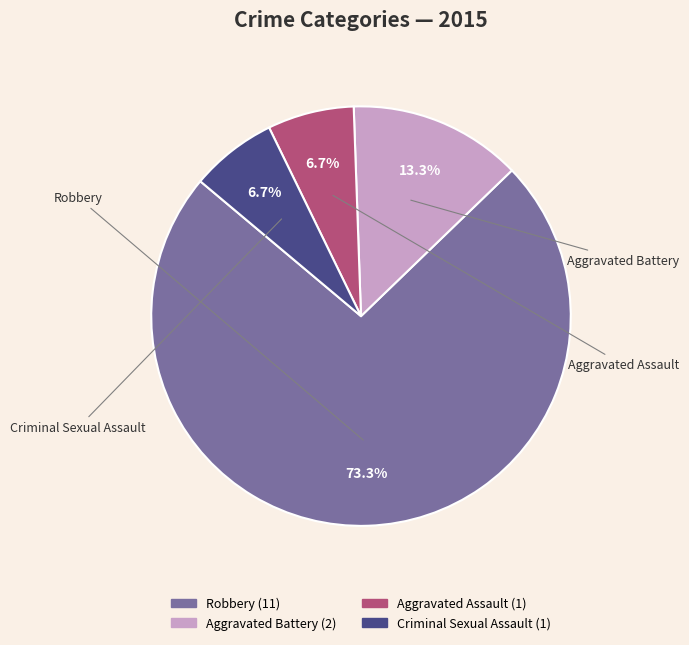

How many slices are in this pie chart?

4